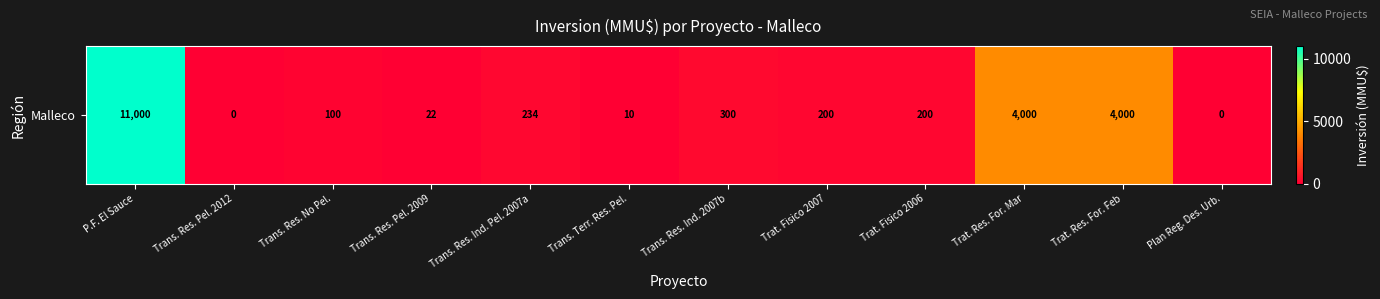

What is the sum of the values at Trat. Fisico 2006 and Plan Reg. Des. Urb.?

200